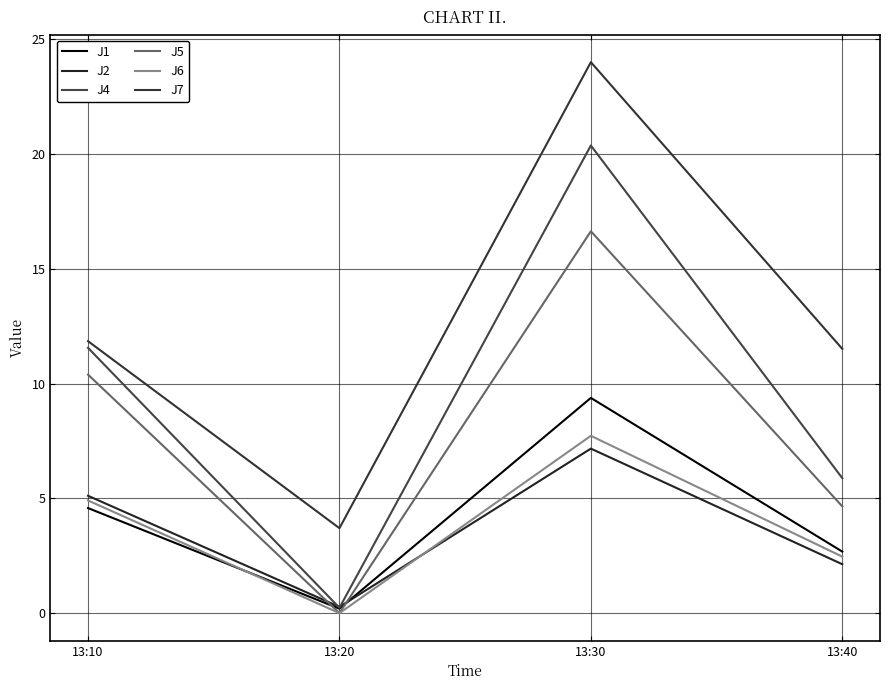

At which category is the sum across all series the highest?

13:30